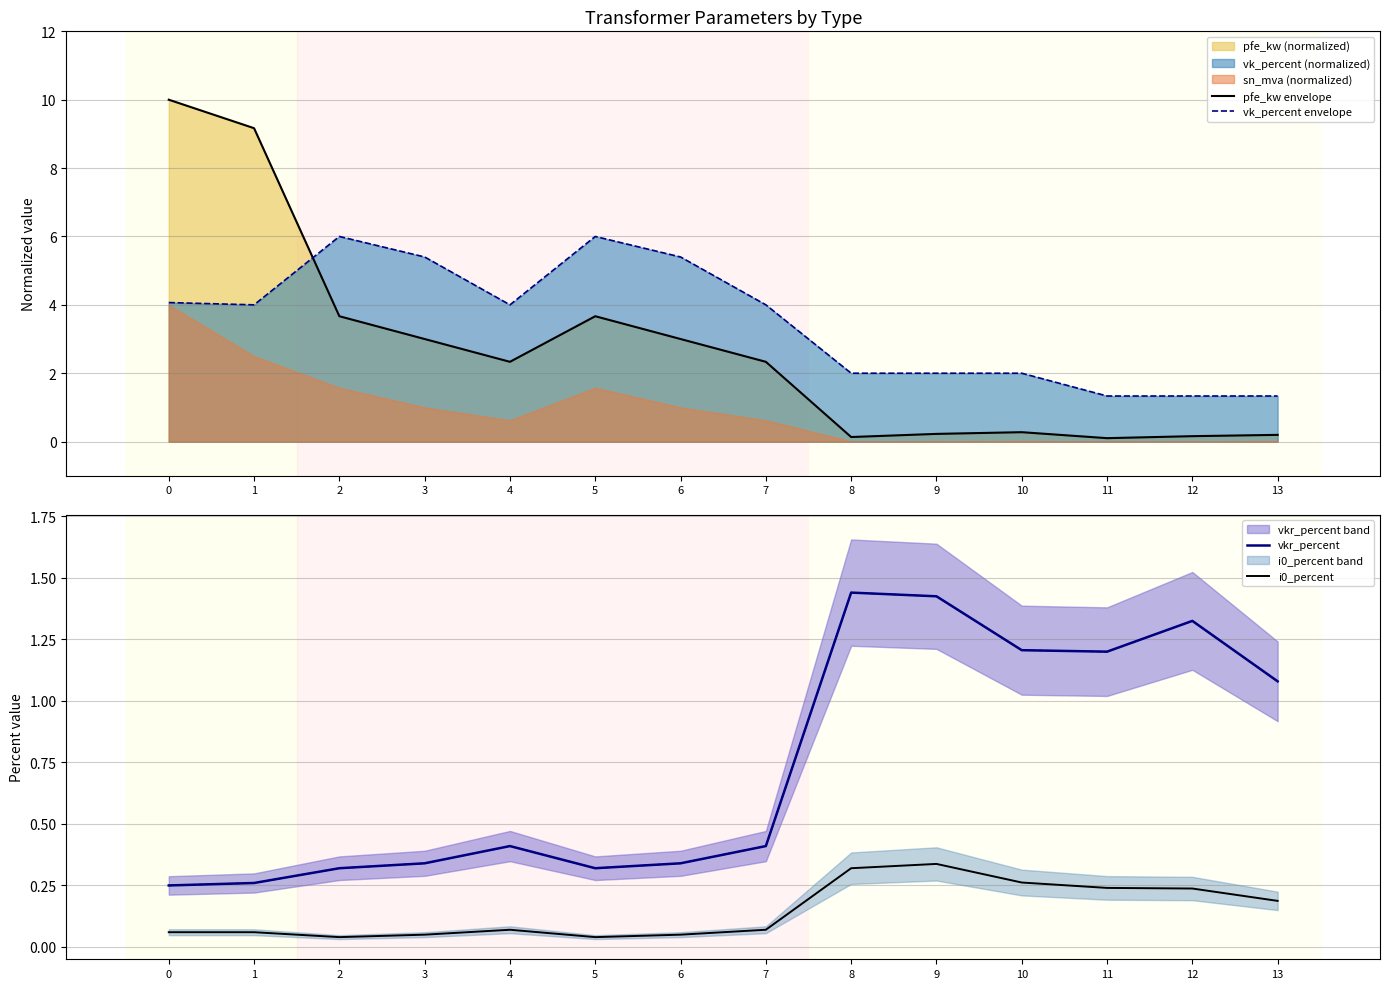

What is the spread (max minus min) of values at 9?

1.8